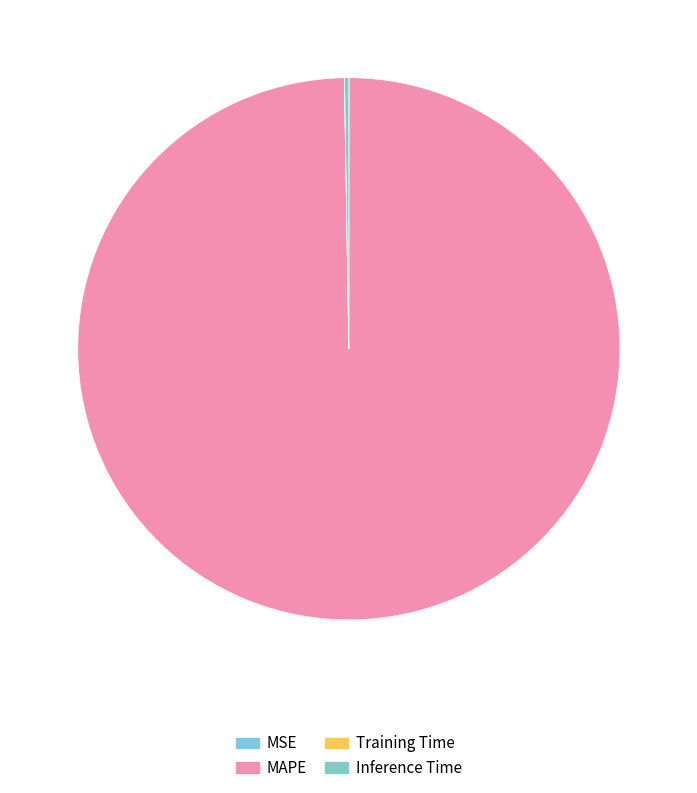

Rank the categories by value from highest to lowest.

MAPE, Inference Time, Training Time, MSE